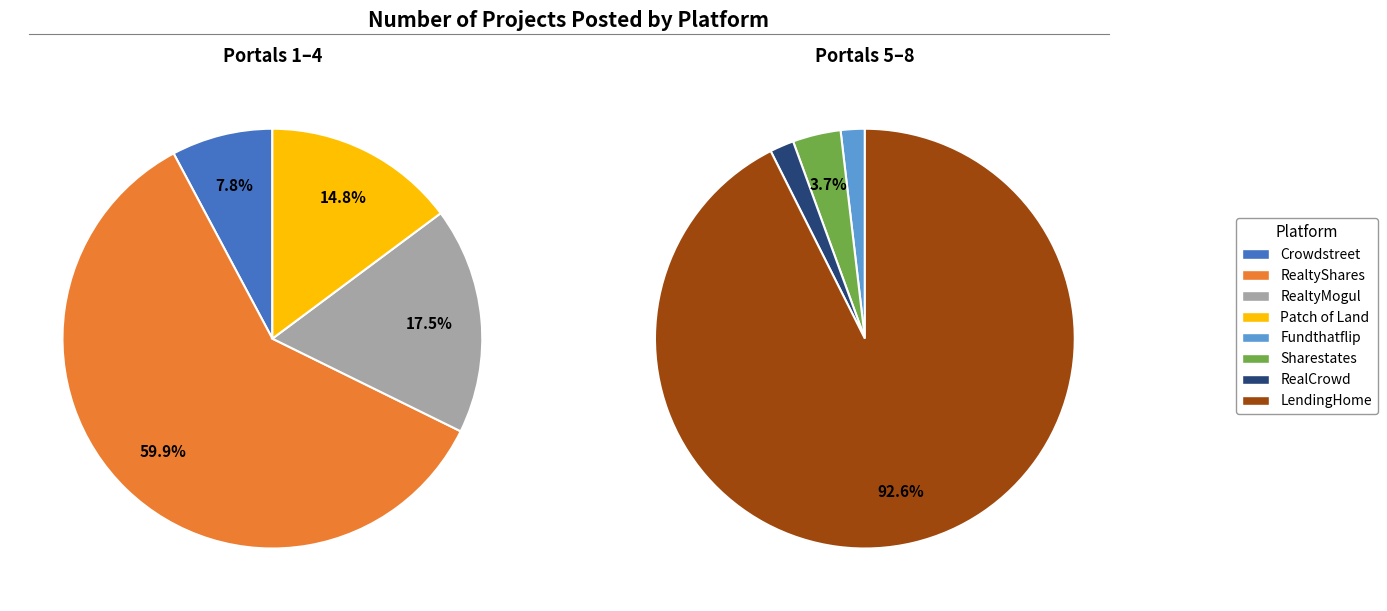

What is the change in value from RealtyMogul to Patch of Land?

-27